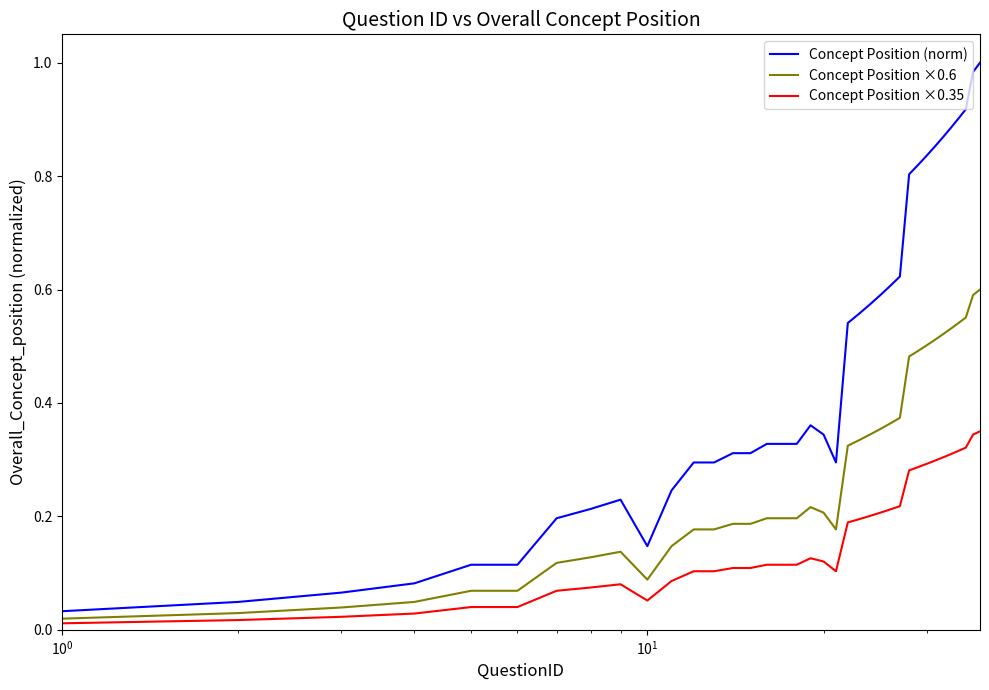

Rank the series by their maximum value, from highest to lowest.

Concept Position (norm), Concept Position ×0.6, Concept Position ×0.35